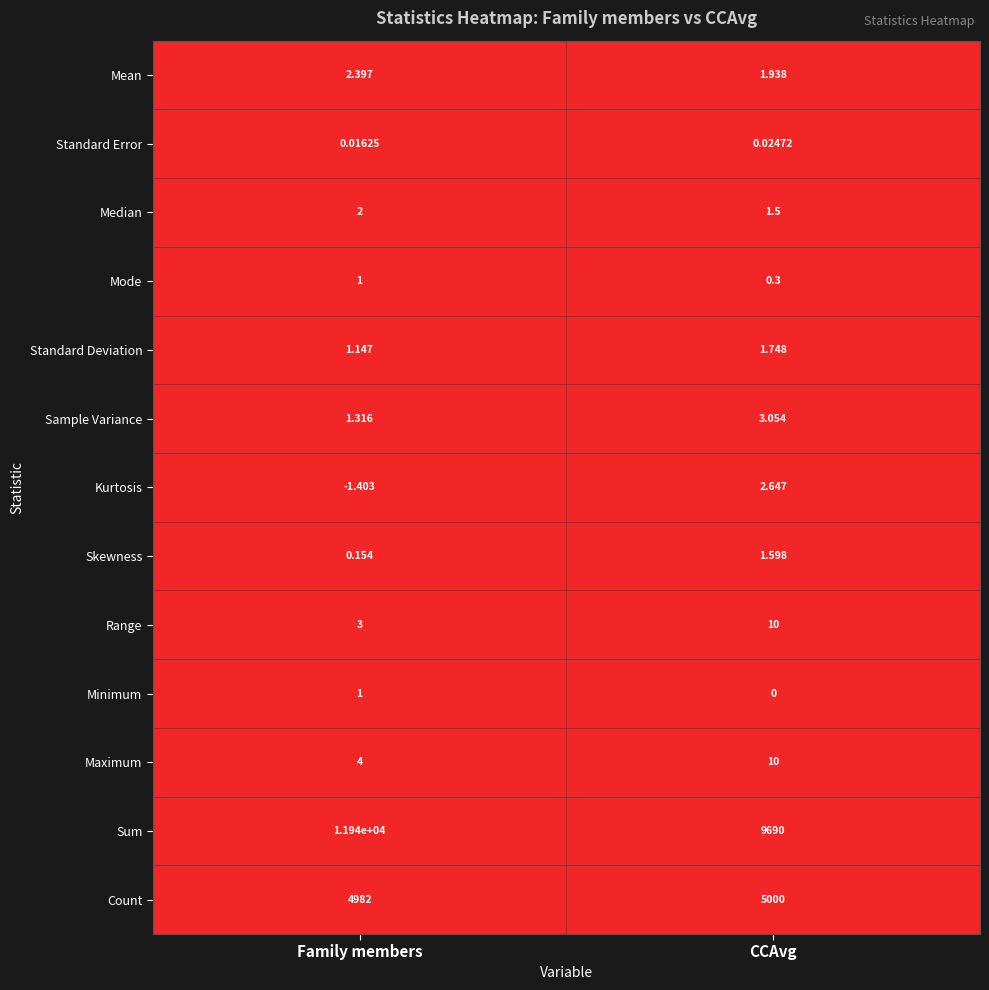

Which series has the largest total across all categories?

Sum